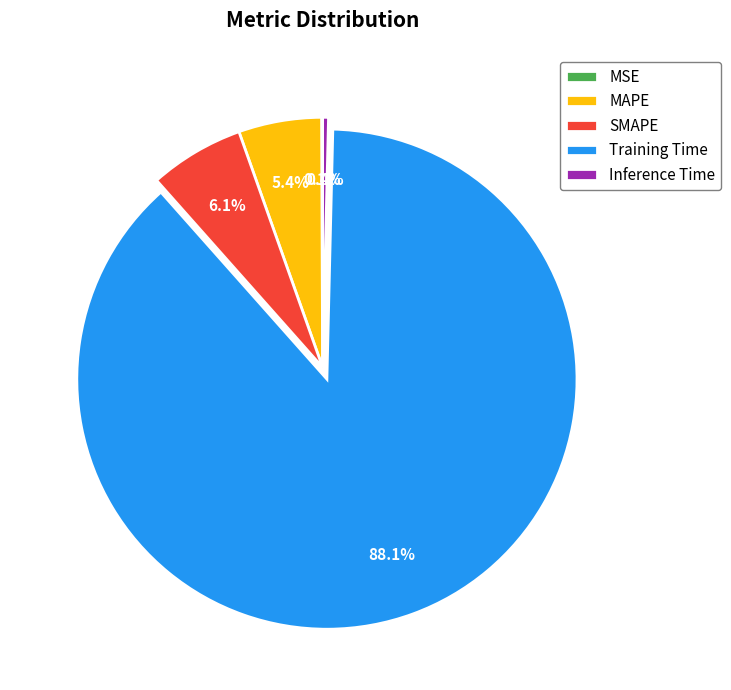

To the nearest percent, what portion does SMAPE represent?

6%